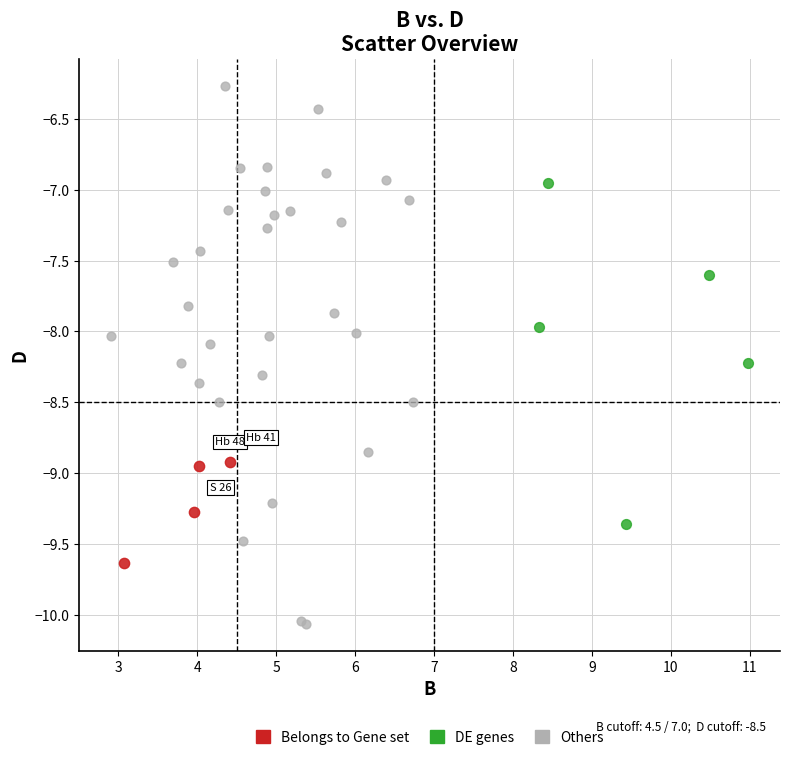

Which series reaches the maximum Y coordinate?

Others